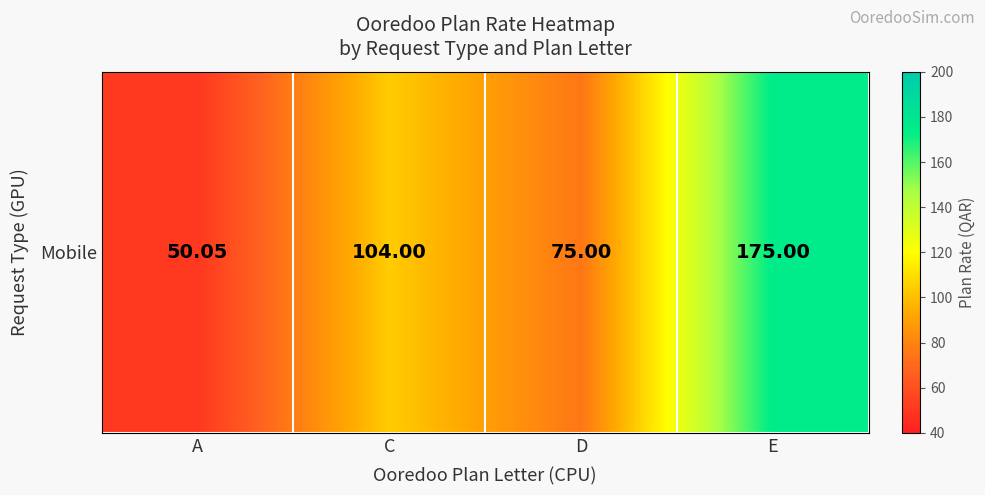

Which label corresponds to the smallest value in the chart?

A